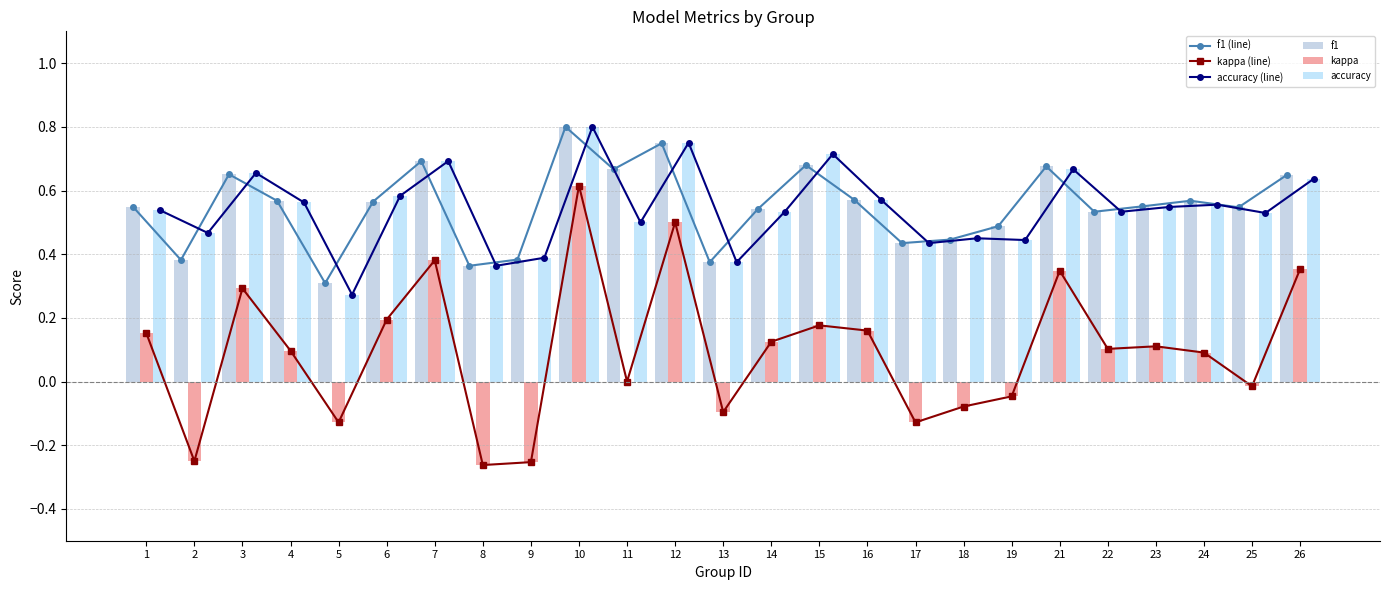

Is the value of f1 (line) at 25 greater than the value of f1 at 23?

No